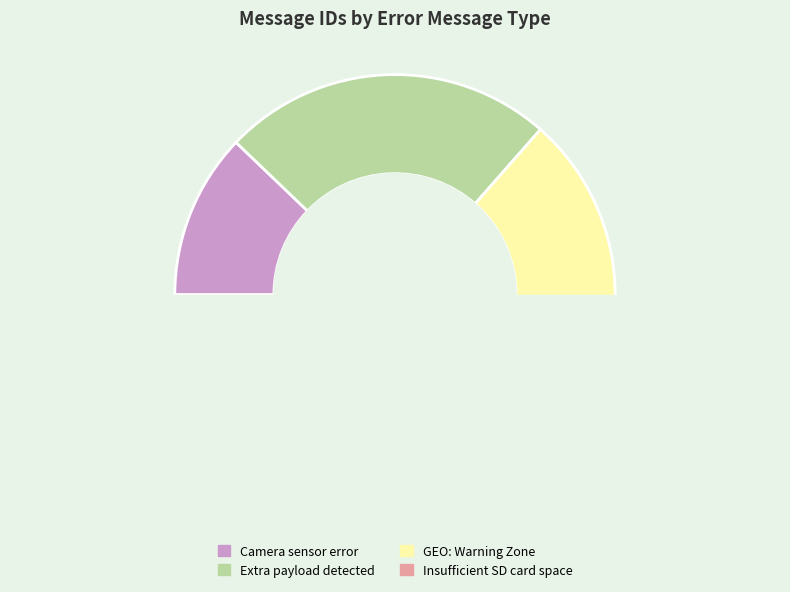

What is the smallest slice in the pie chart?

Camera sensor error